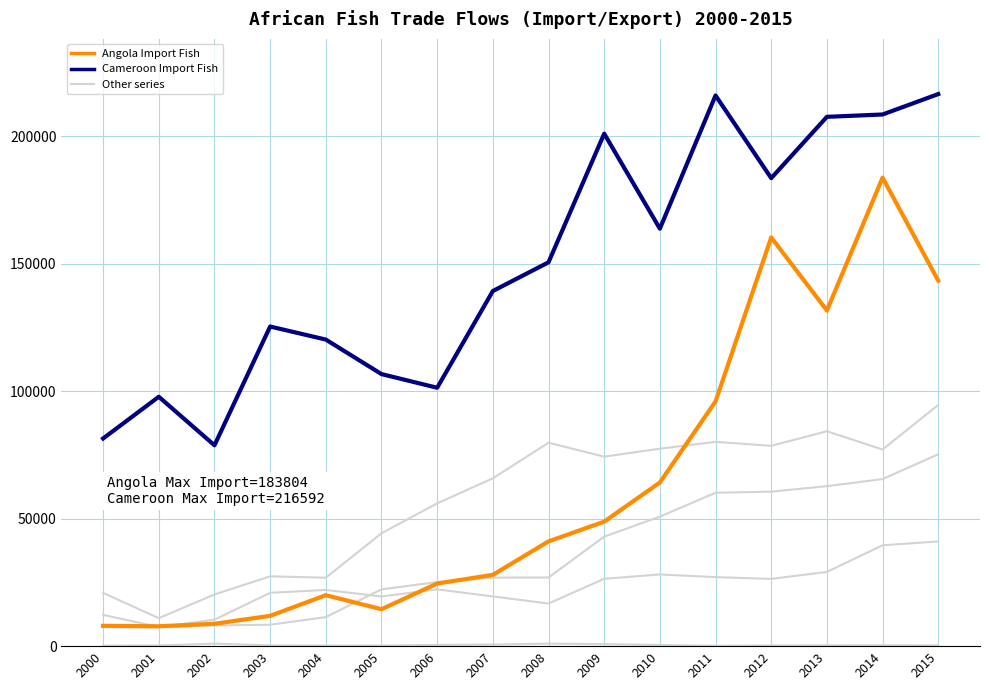

How many lines are shown in the chart?

6